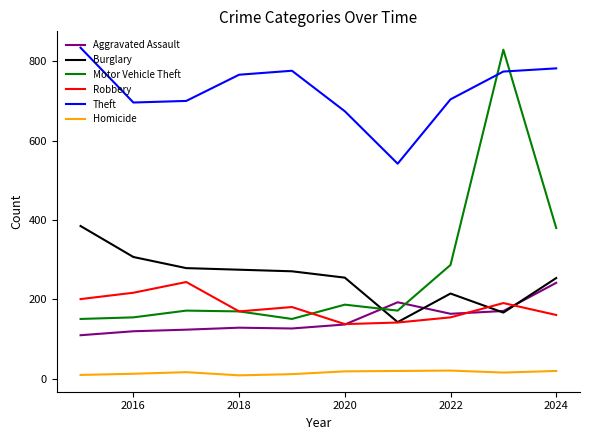

Which series has the largest total across all categories?

Theft